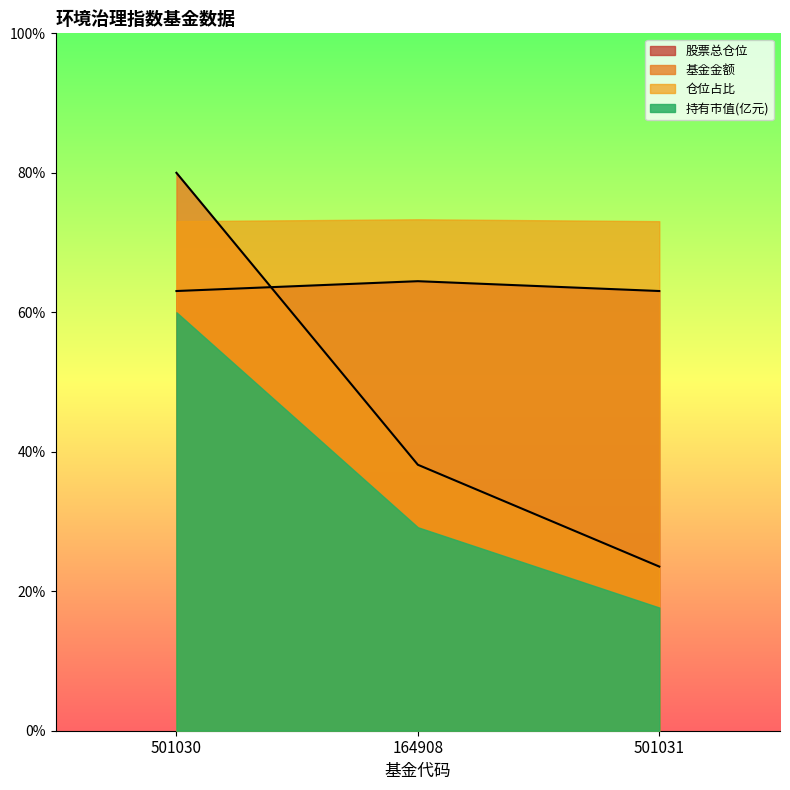

How many lines are shown in the chart?

4